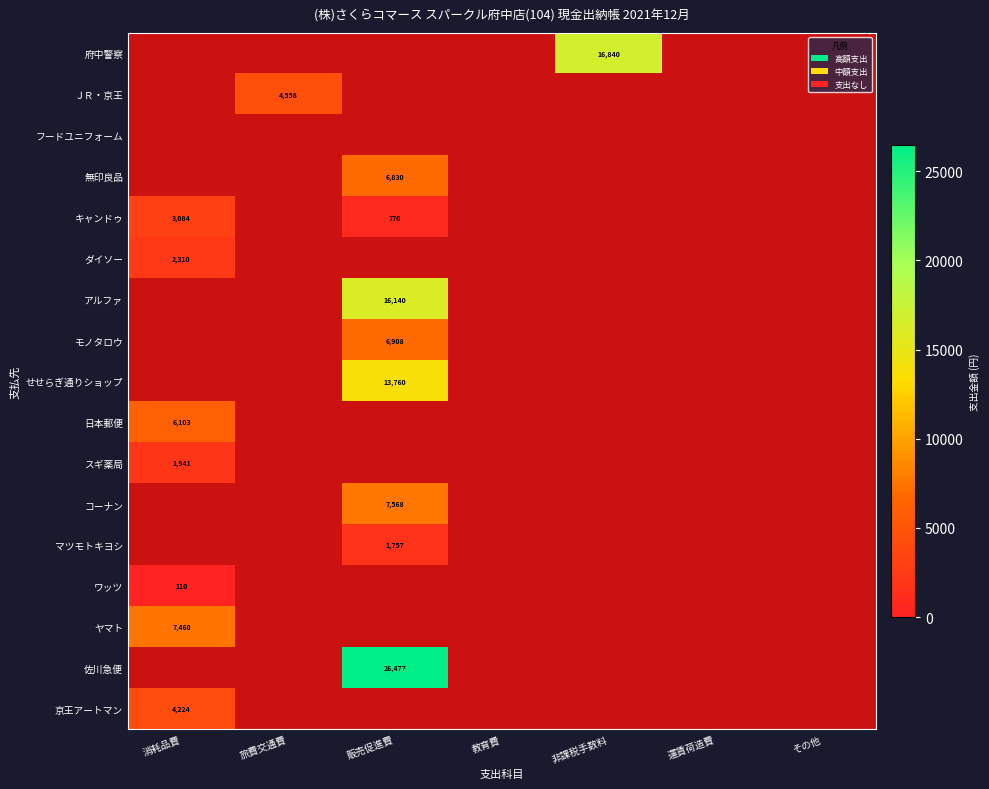

Is it true that 京王アートマン equals 6090 at 消耗品費?

False